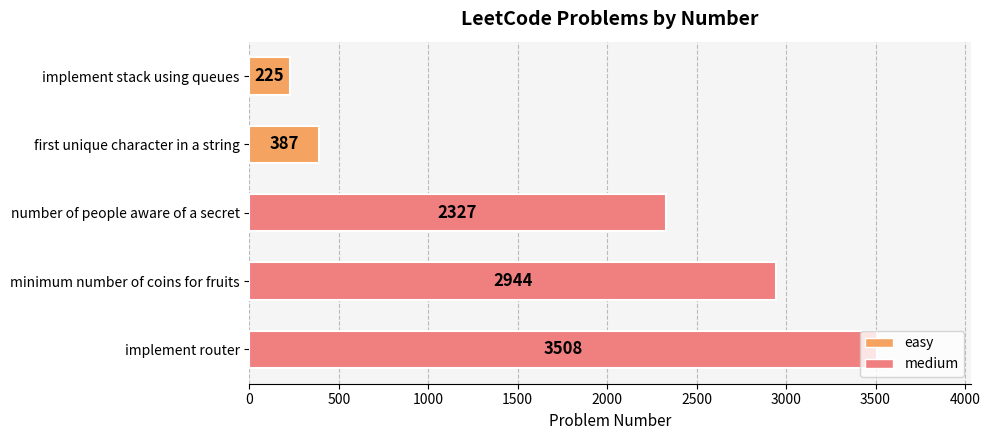

Is it true that the value at number of people aware of a secret is 2327?

True